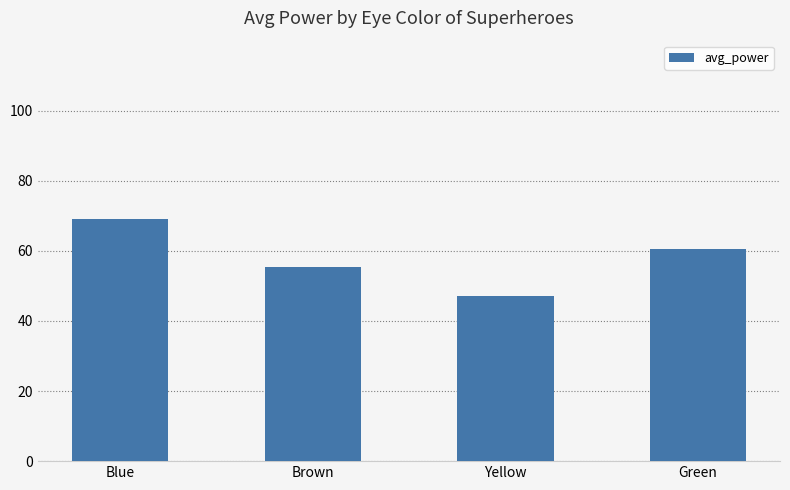

Reading left to right, extract all data points from this chart.

69.1	55.4	47.0	60.5